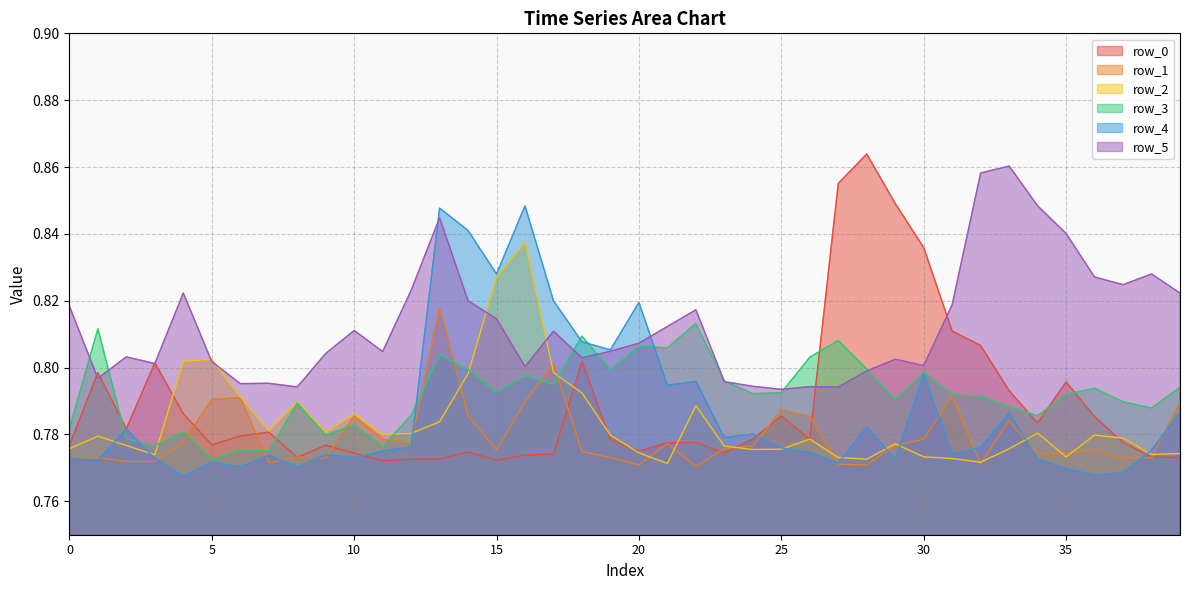

What is the total value across all series at 11?

4.7